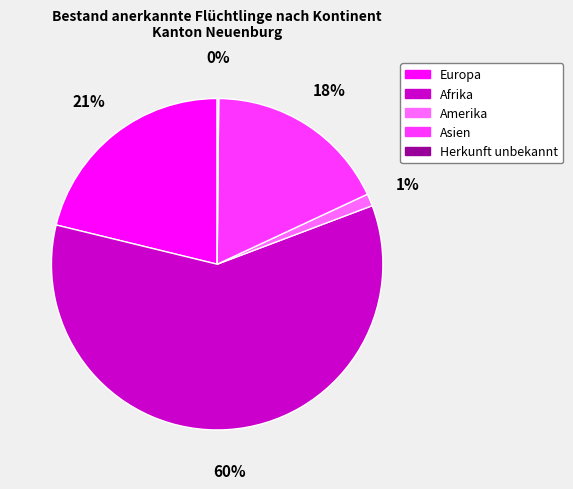

Which slice is the largest?

Afrika